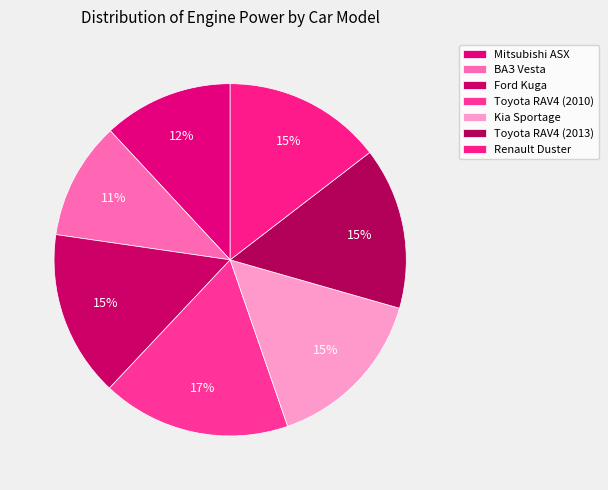

What percentage is NOT represented by Toyota RAV4 (2010)?

82.7%